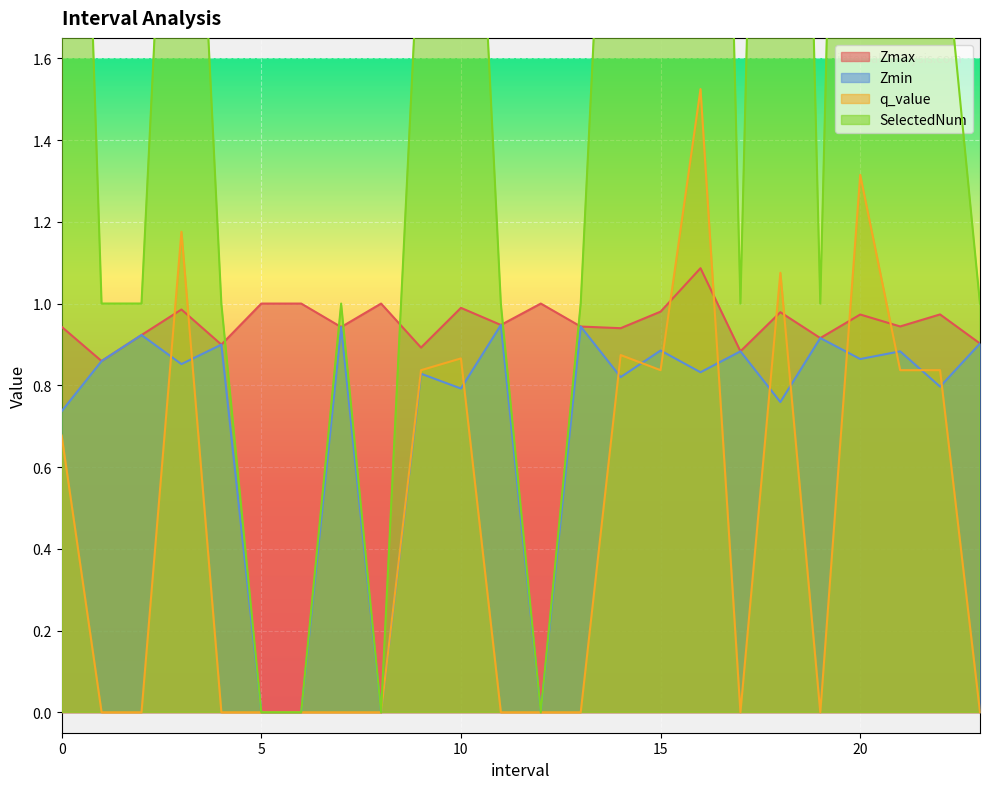

True or false: Zmin and q_value intersect in this chart.

True